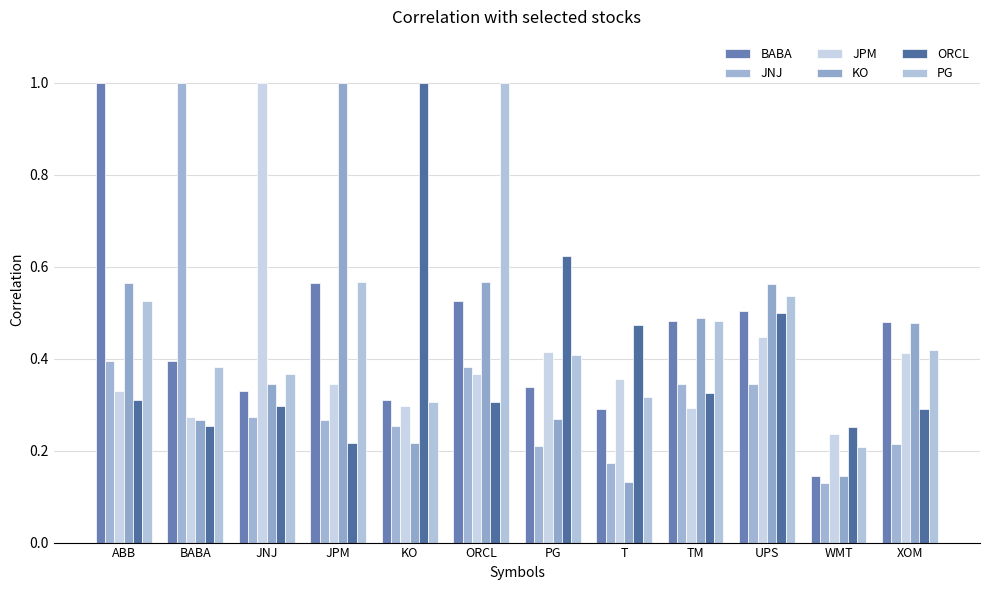

How many bars are there in each group?

6